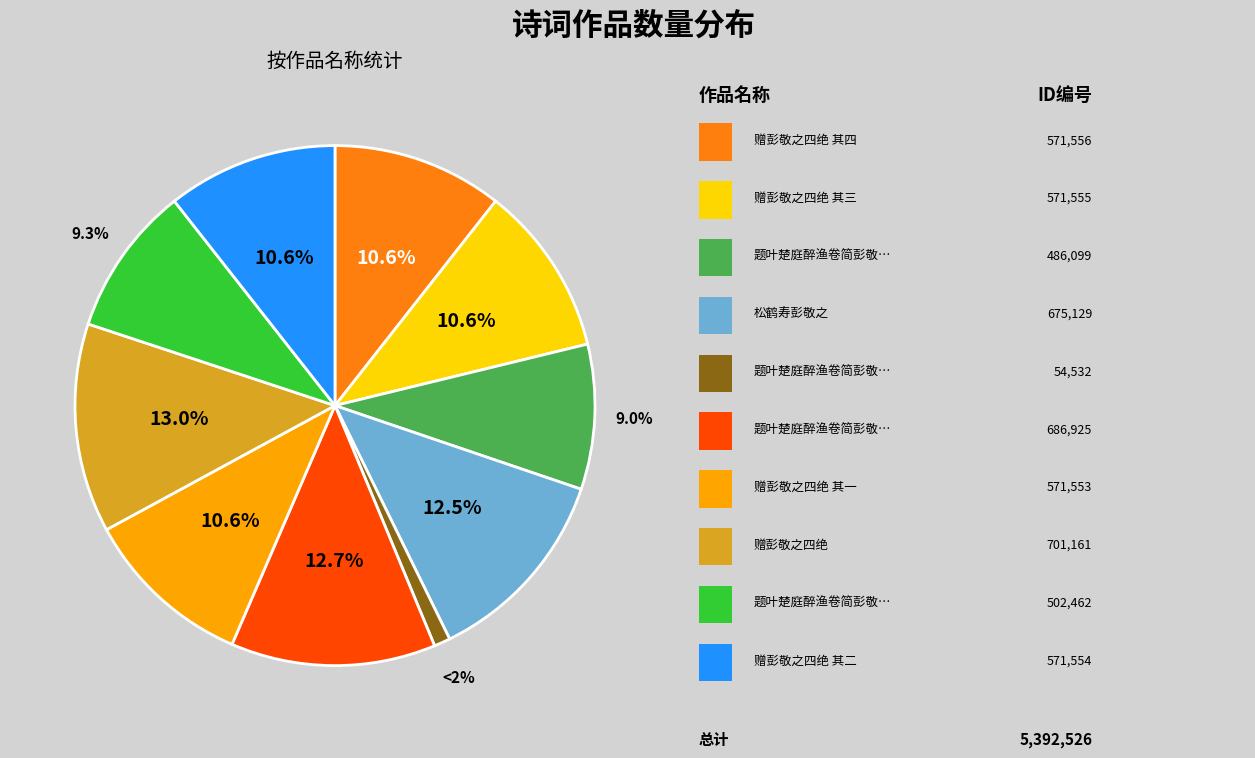

To the nearest percent, what is the difference between the 赠彭敬之四绝 其二 and 松鹤寿彭敬之 slice percentages?

2%